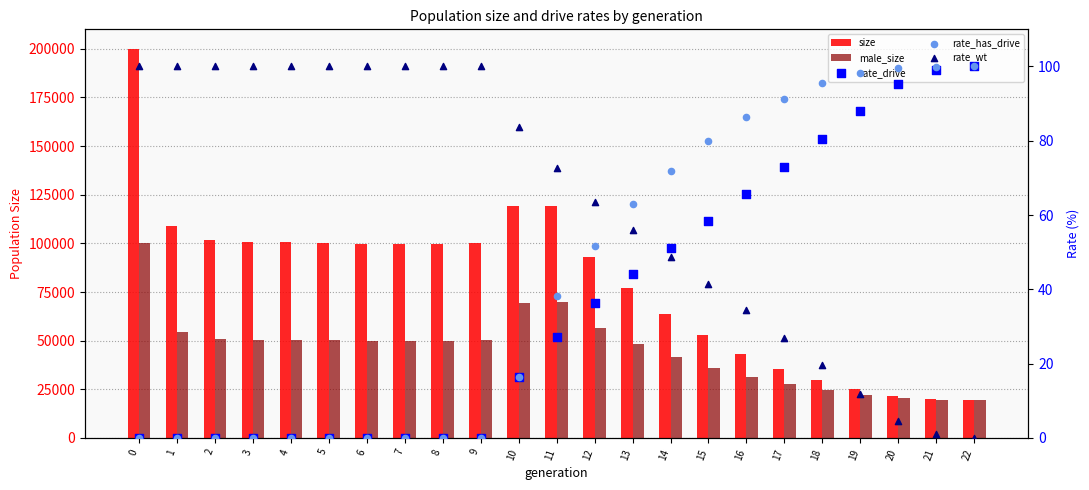

Which series has the largest Y range (max minus min)?

size